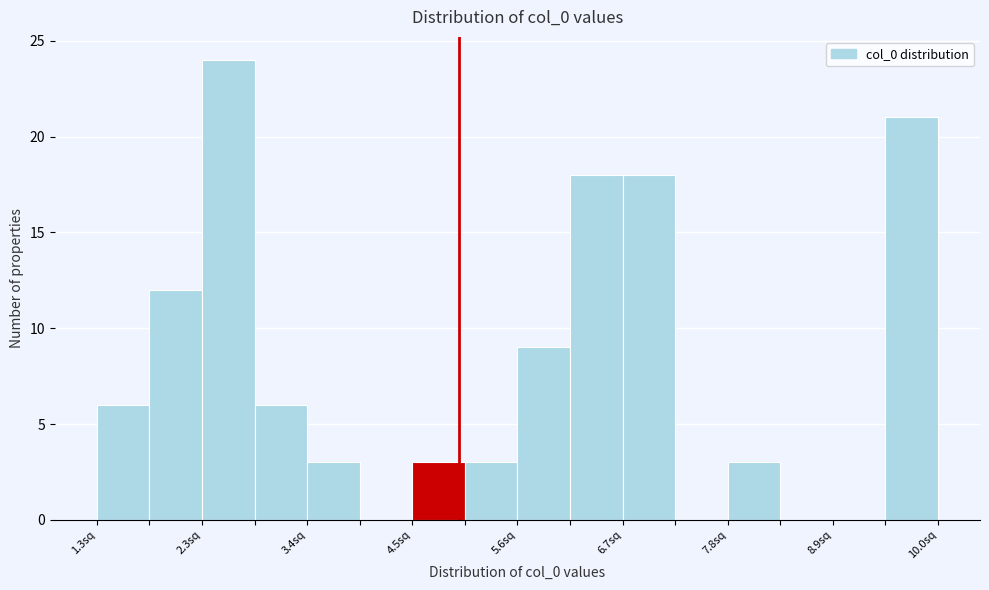

Read against the x-axis, roughly where is the centre of the tallest bar?

2.6